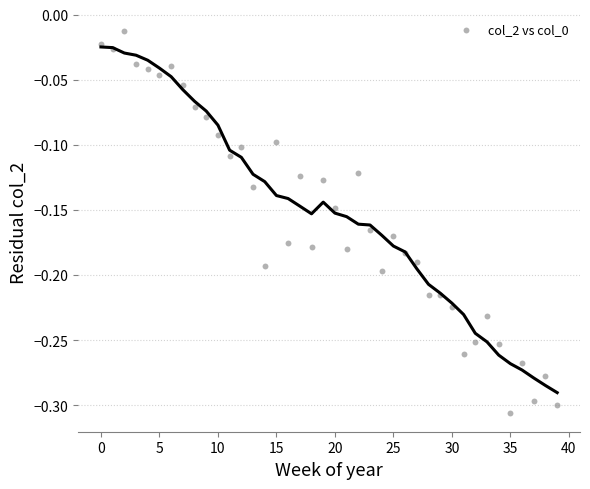

What is the range of Y values (max minus min)?

0.3